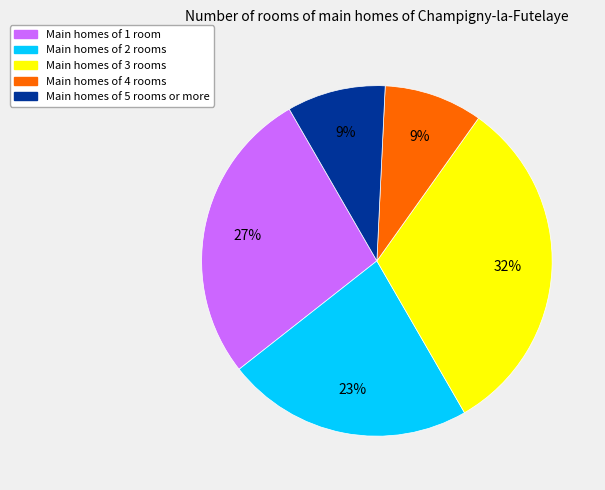

Is there a majority slice in this chart?

No